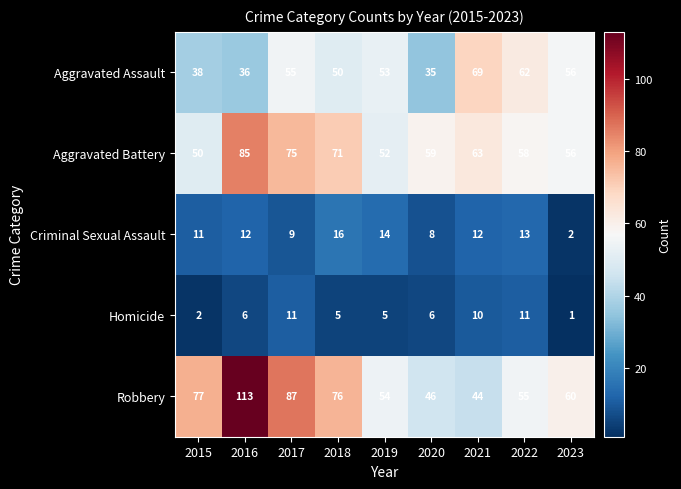

Read the Criminal Sexual Assault value at 2018.

16